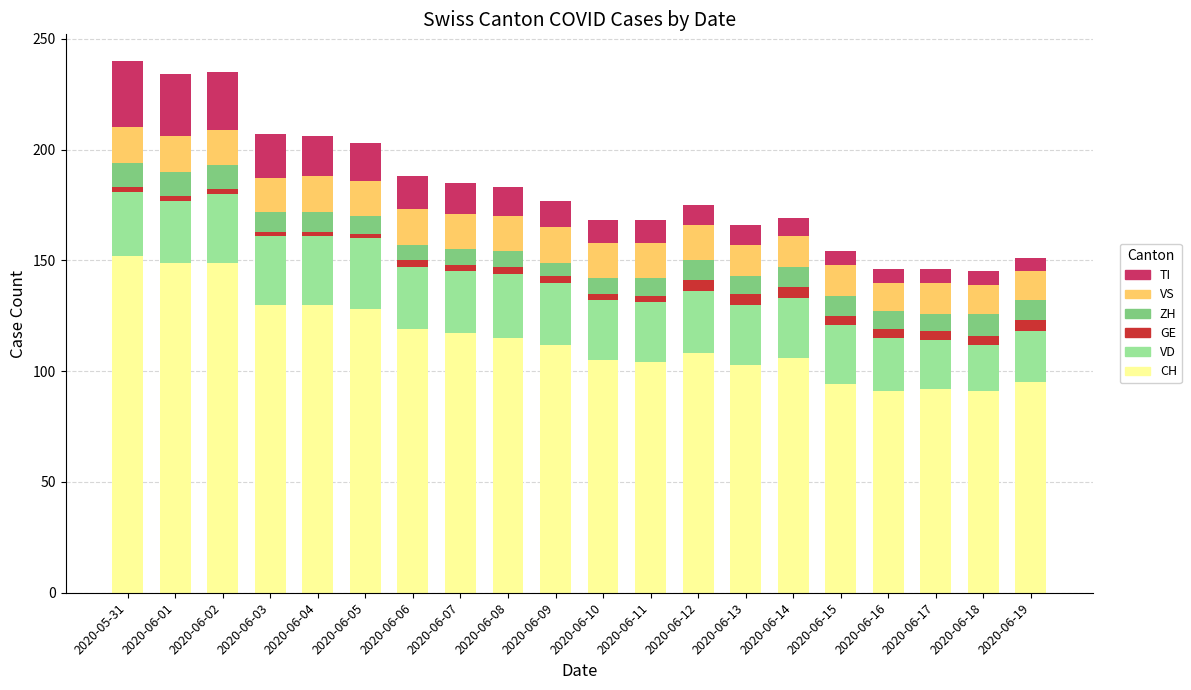

The value of CH at 2020-05-31 is 152. True or false?

True